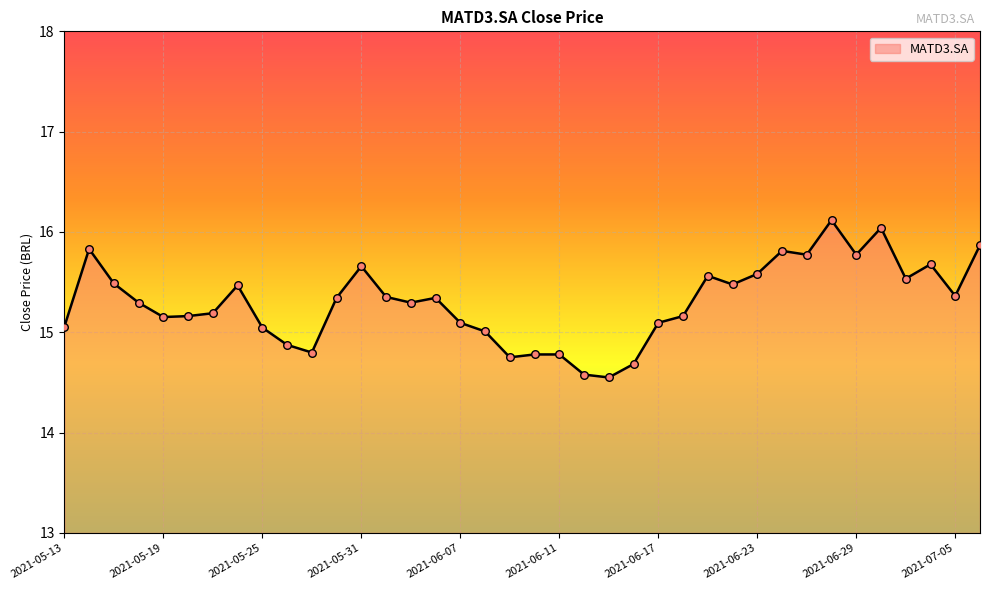

What is the difference between the maximum and minimum values?

1.6